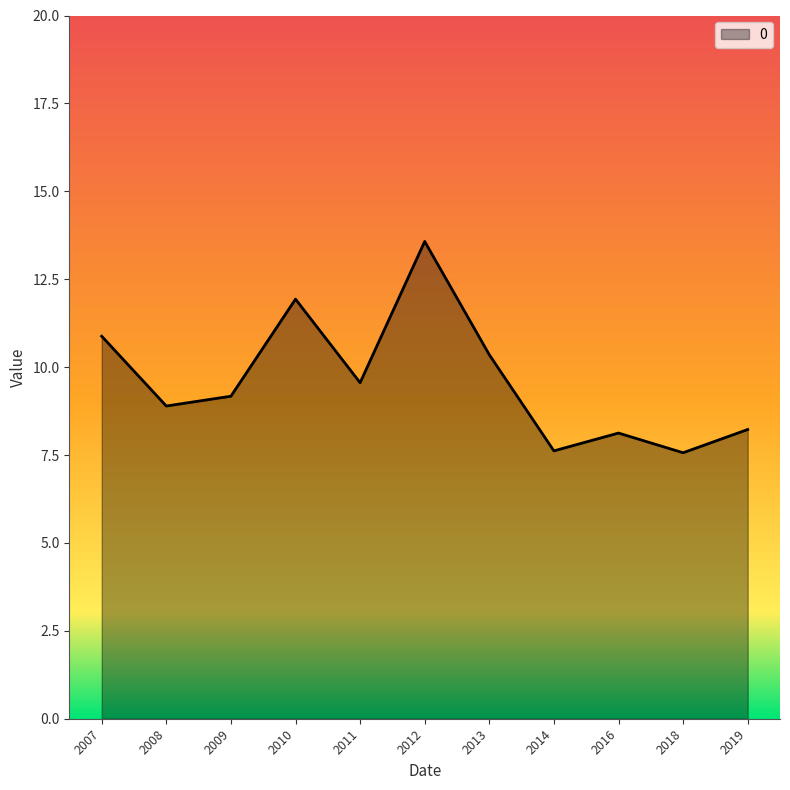

What is the difference between the maximum and minimum values?

6.0